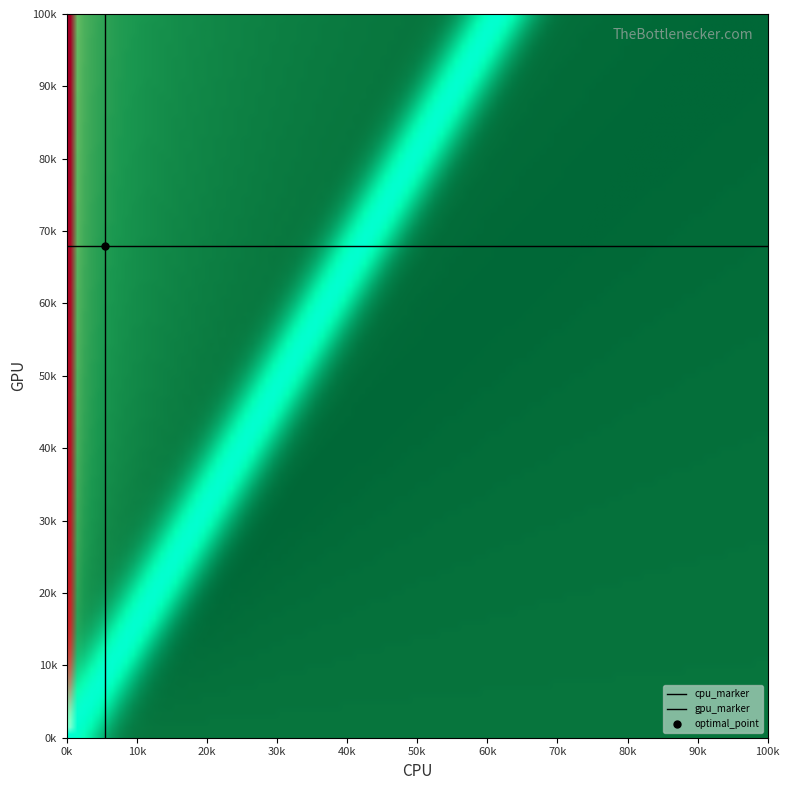

Rank the series by their average value, from lowest to highest.

cpu_marker, gpu_marker